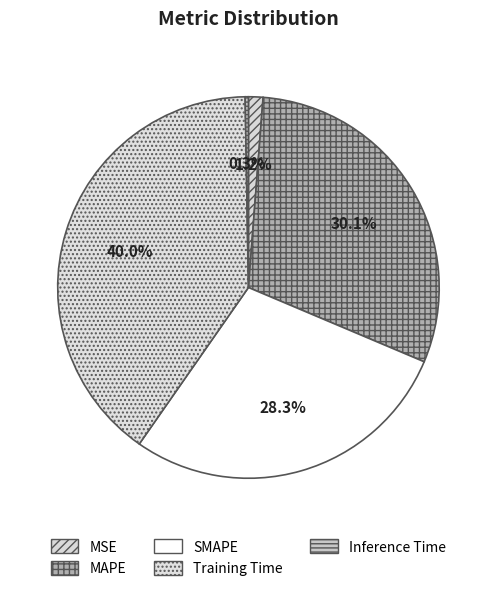

To the nearest percent, what is the difference between the MSE and MAPE slice percentages?

29%